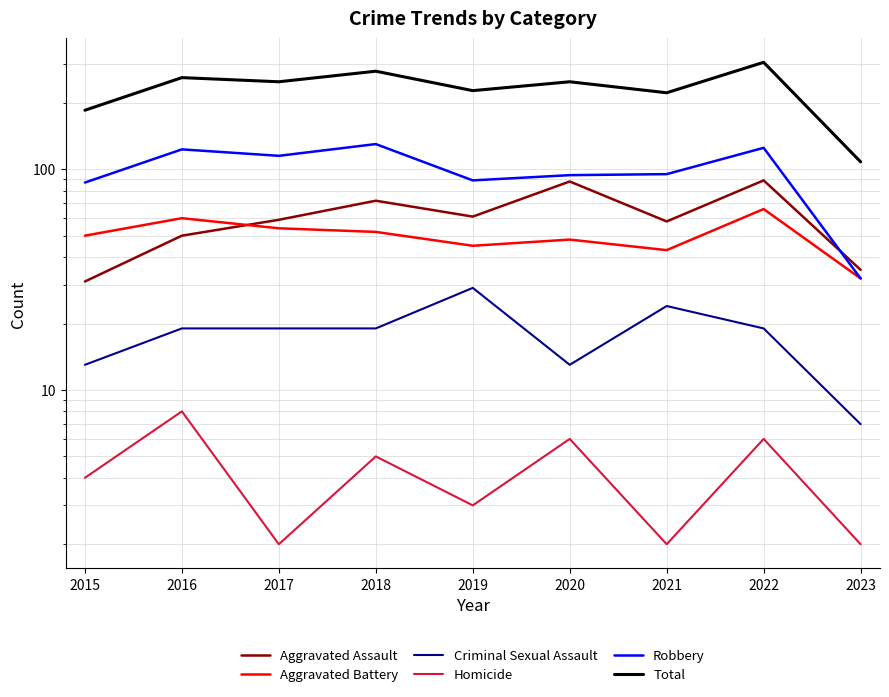

Where is Aggravated Battery nearest to the value 49?

2015